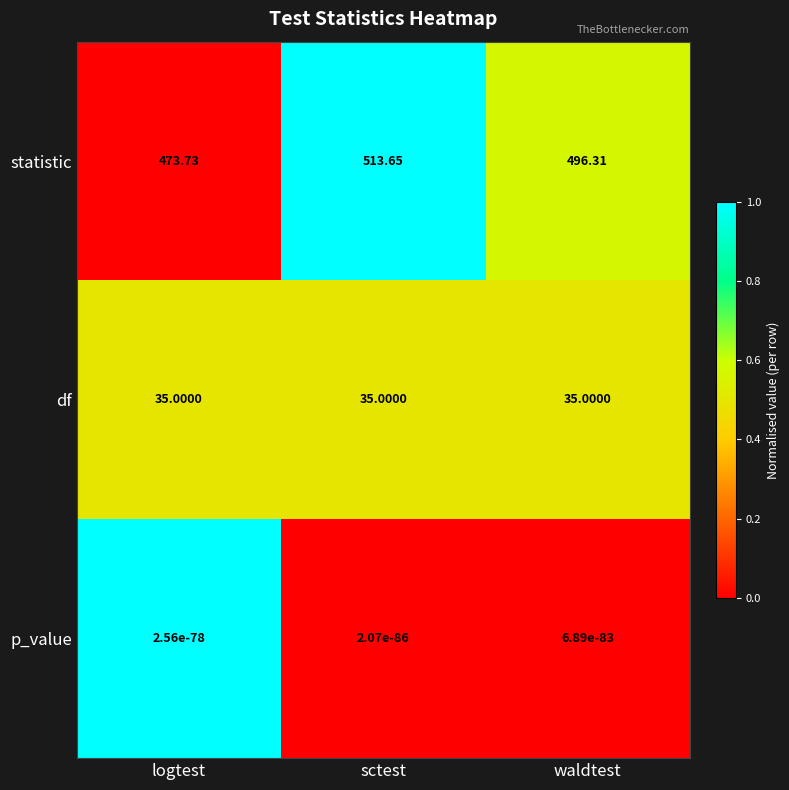

Between logtest and waldtest, which series saw the biggest shift?

statistic